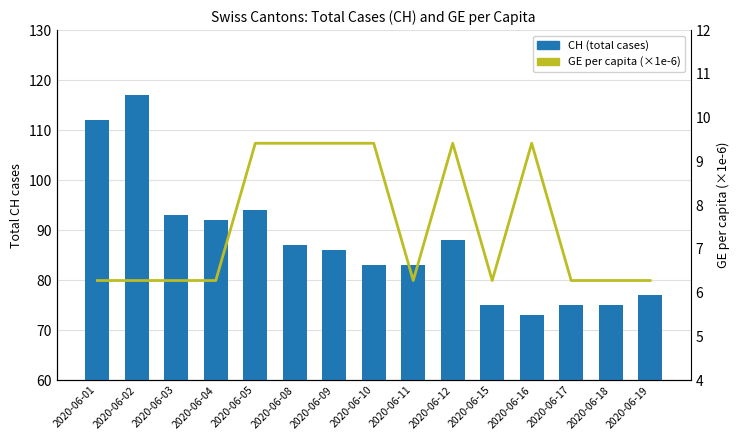

What are all the series names shown in the legend?

CH (total cases), GE per capita (×1e-6)